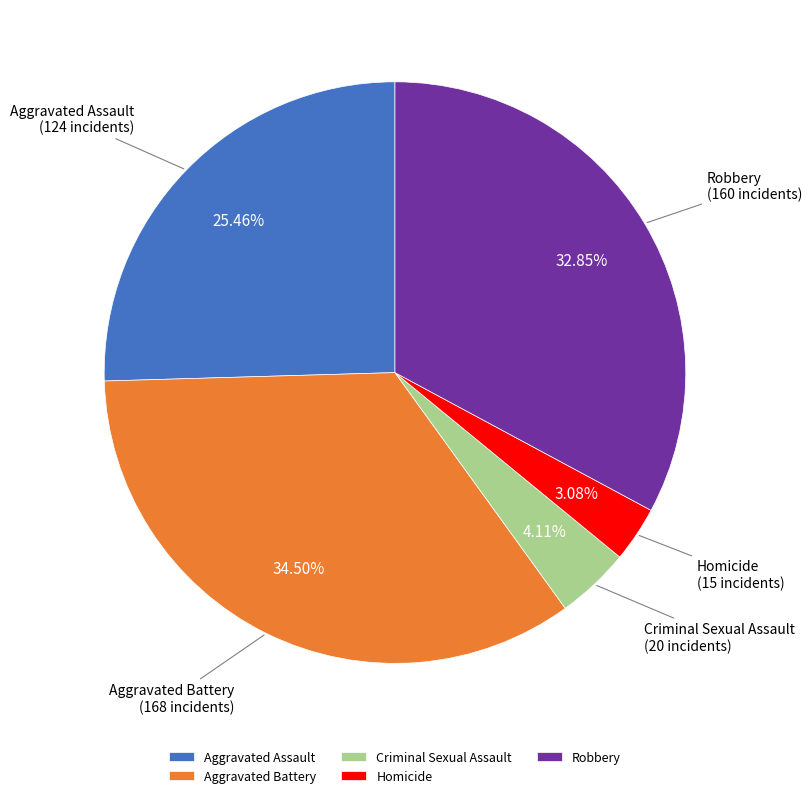

How much of the chart is everything except Aggravated Battery?

65.5%